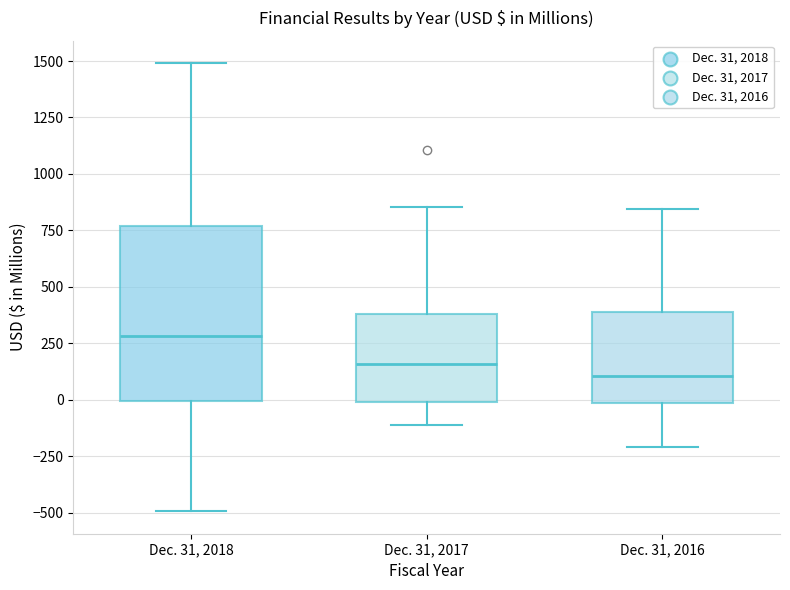

Reading left to right, read every box against the y-axis: the position of its median line, the range the box covers, and the ends of its whiskers. The values are not printed on the chart, so give them approximately, as read against the axis.

Dec. 31, 2018: median 300, box 0 to 750, whiskers -500 to 1500
Dec. 31, 2017: median 150, box 0 to 400, whiskers -100 to 850
Dec. 31, 2016: median 100, box 0 to 400, whiskers -200 to 850